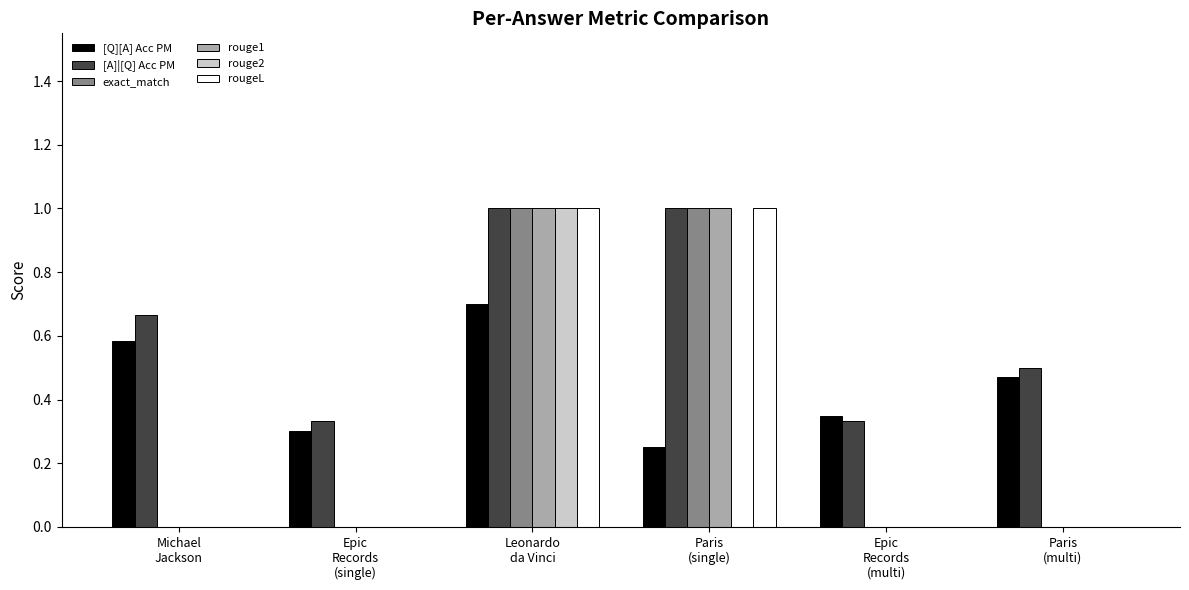

How many series are shown in this chart?

6